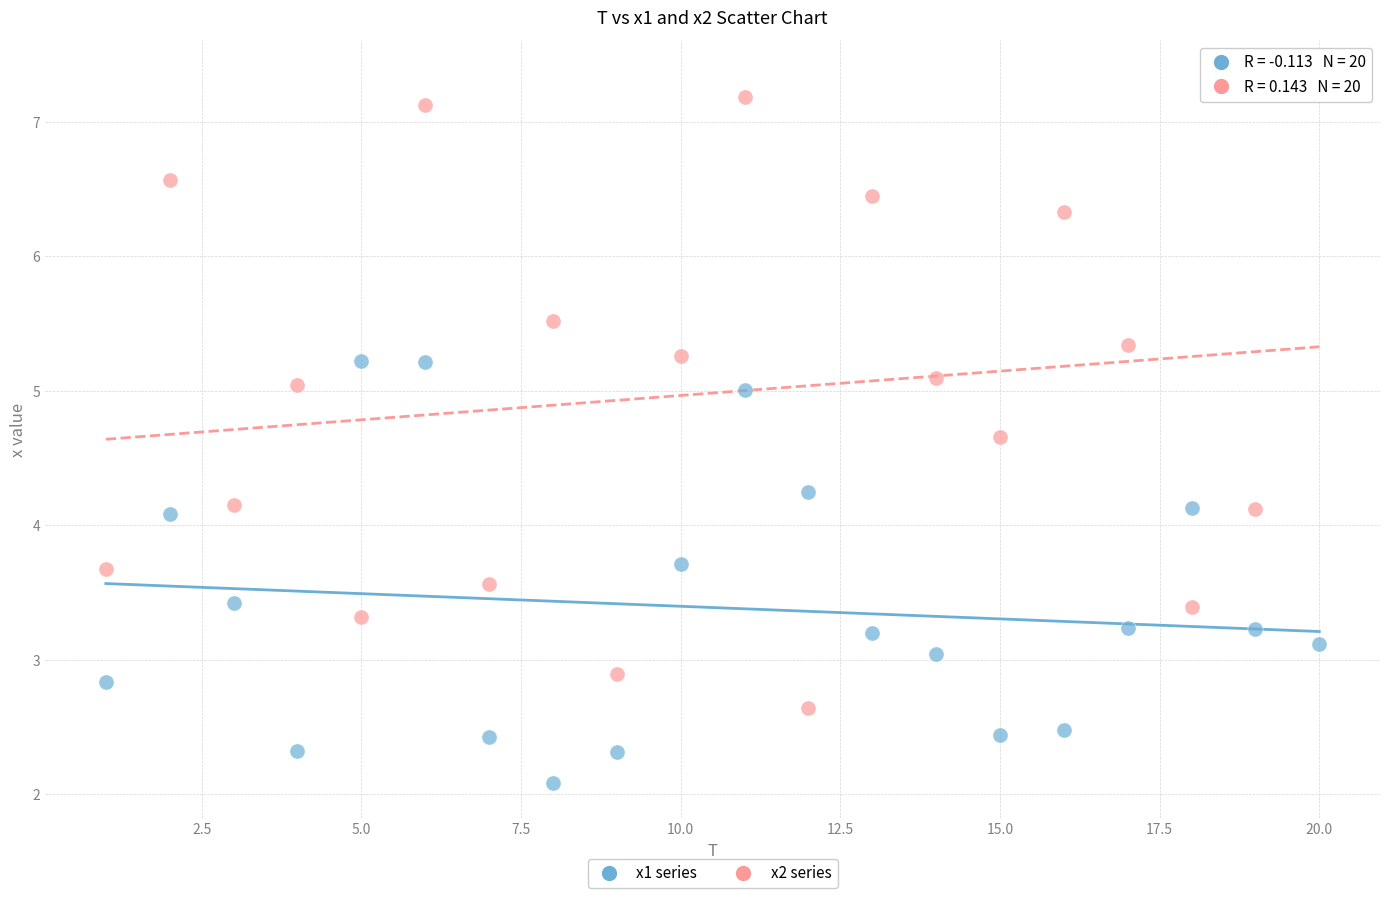

Which series reaches the minimum Y coordinate?

x1 series